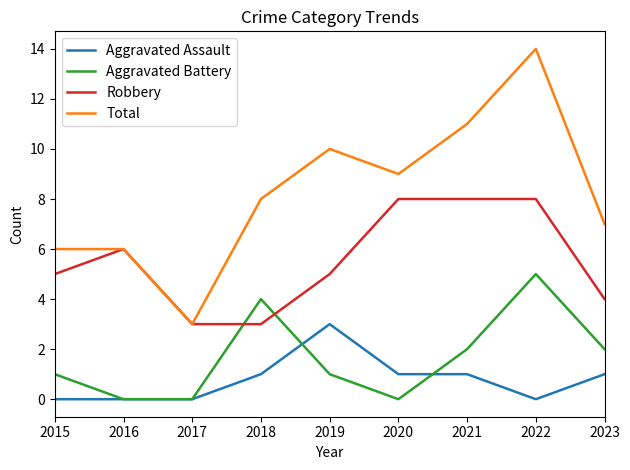

Is this an area chart (filled region under the line)?

No